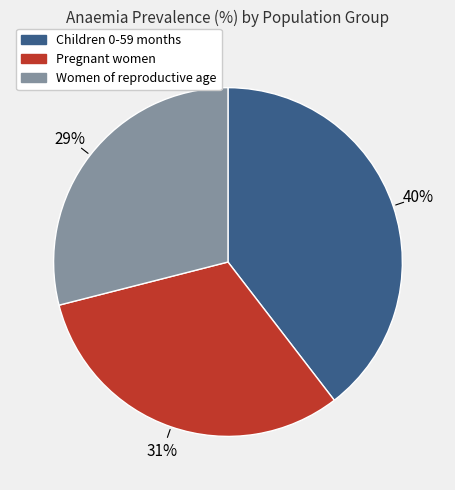

To the nearest percent, what is the difference between the largest and smallest slice percentages?

11%